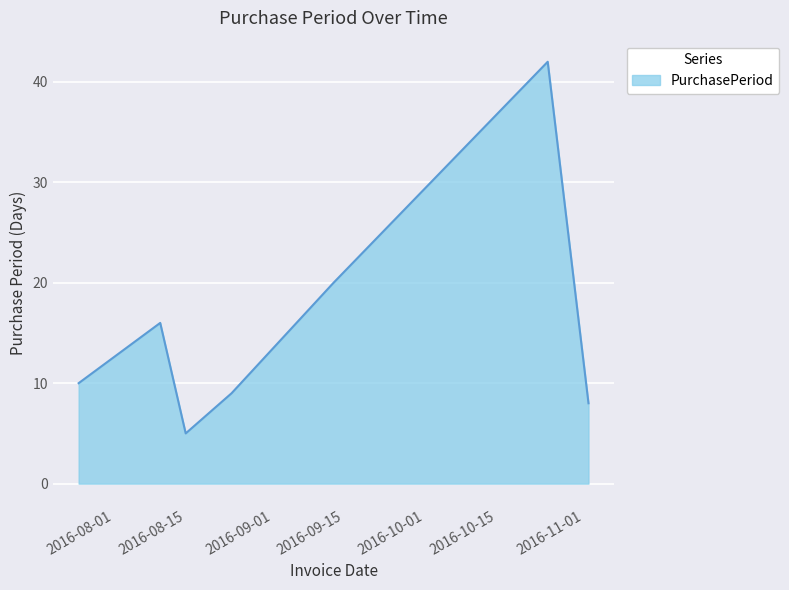

What is the average value?

16